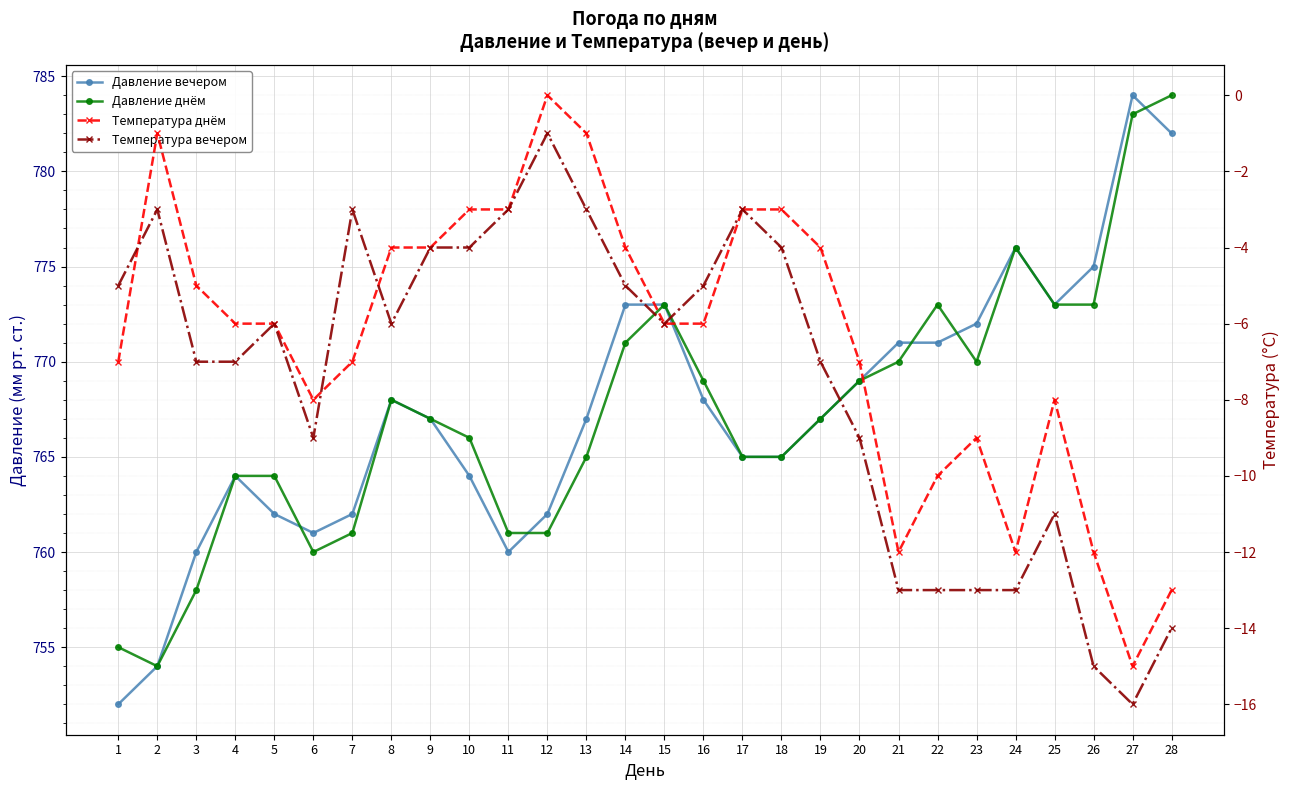

What is the total value across all series at 8?

1526